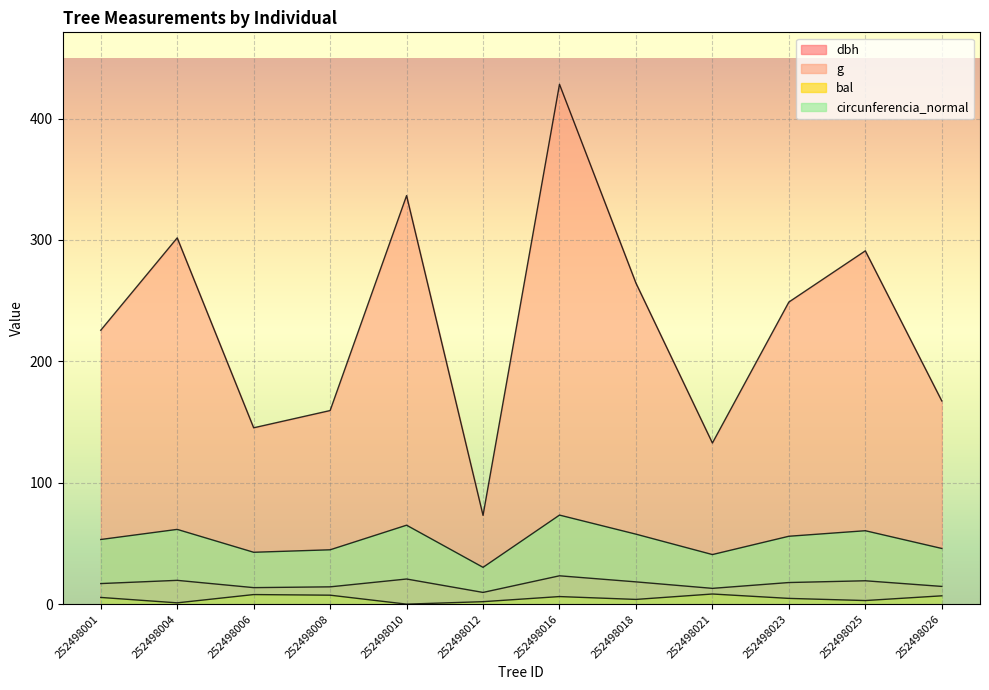

True or false: circunferencia_normal and bal cross at least once.

False